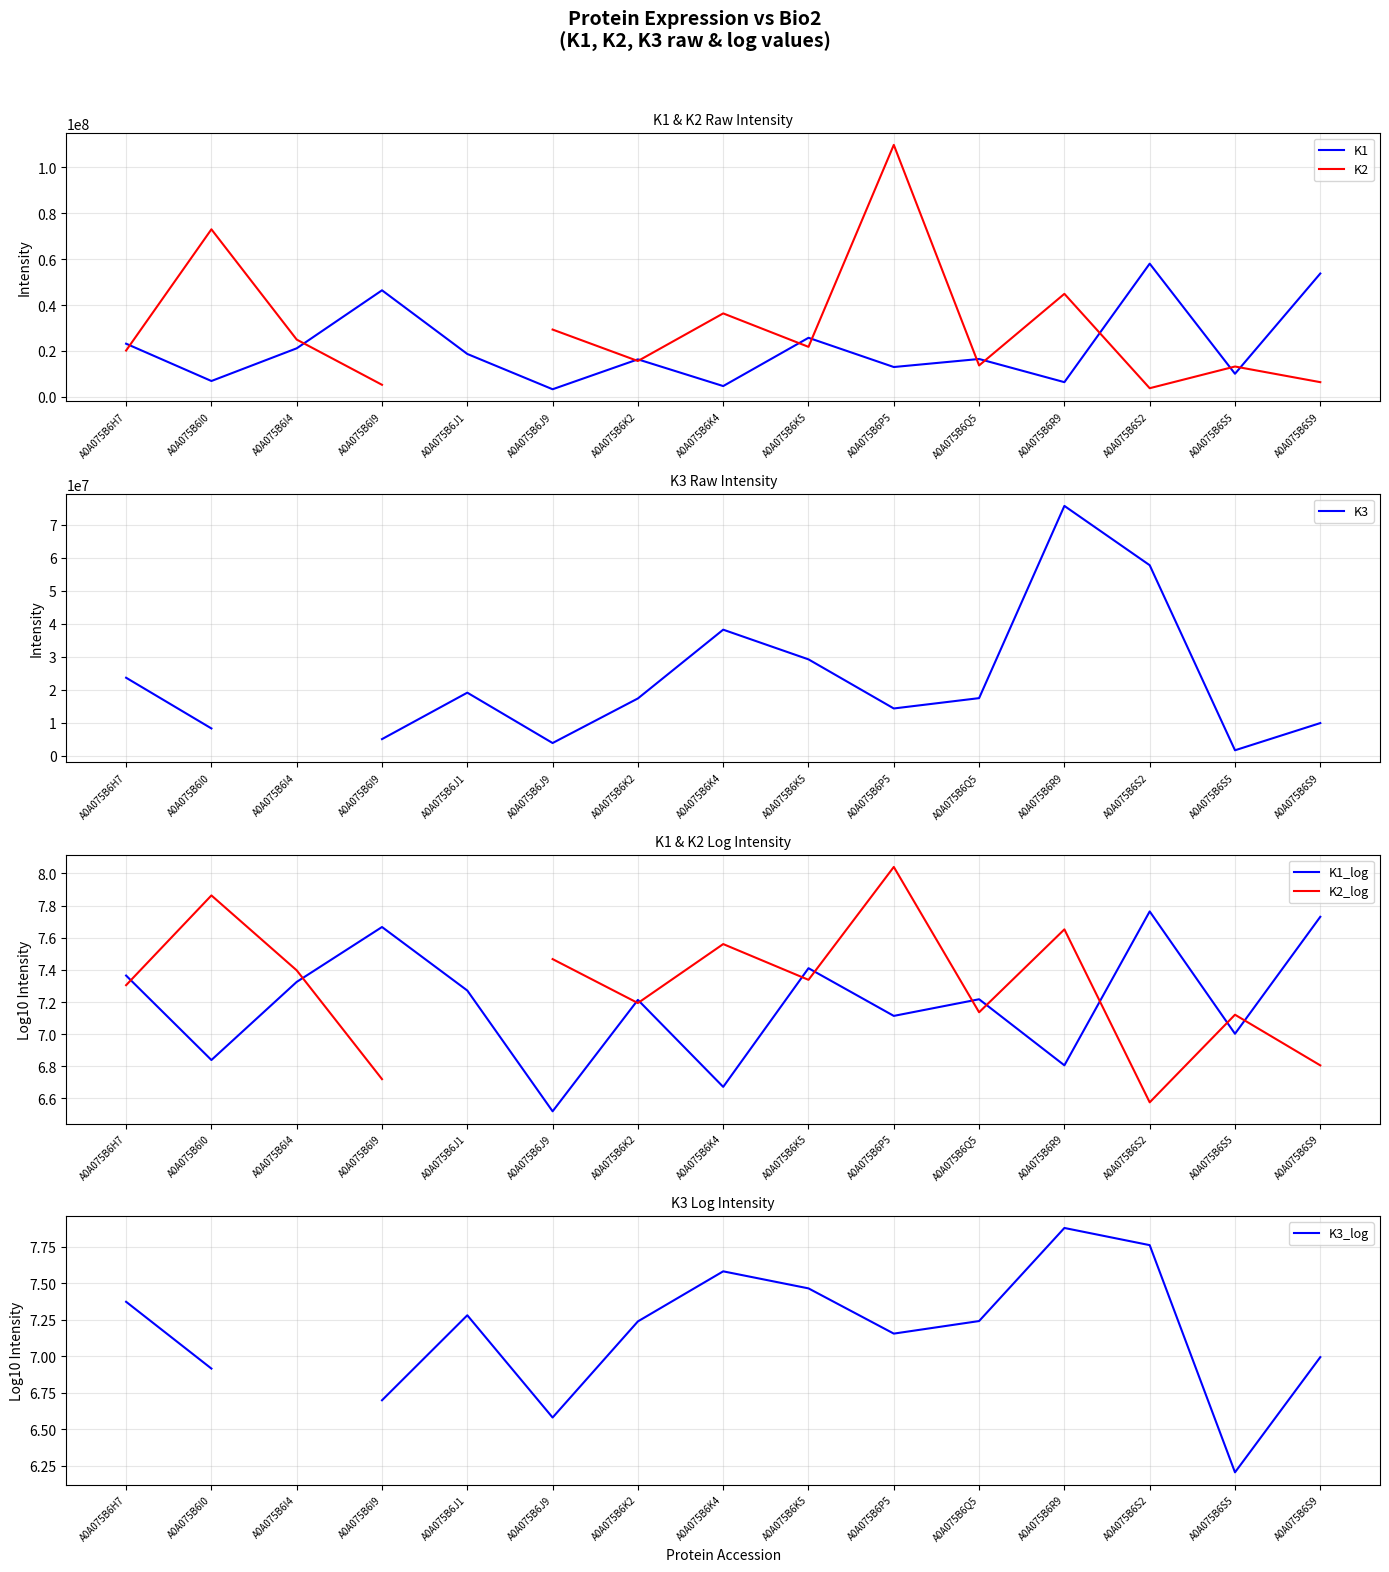

At which label does K1 first exceed 16490831?

A0A075B6H7